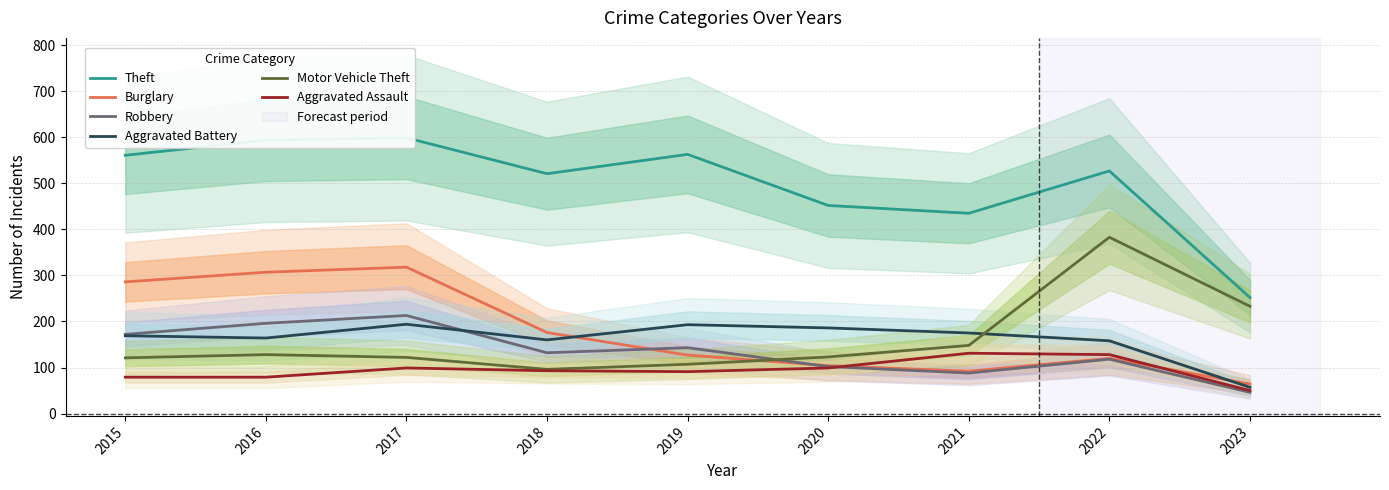

What is the smallest value displayed?

46